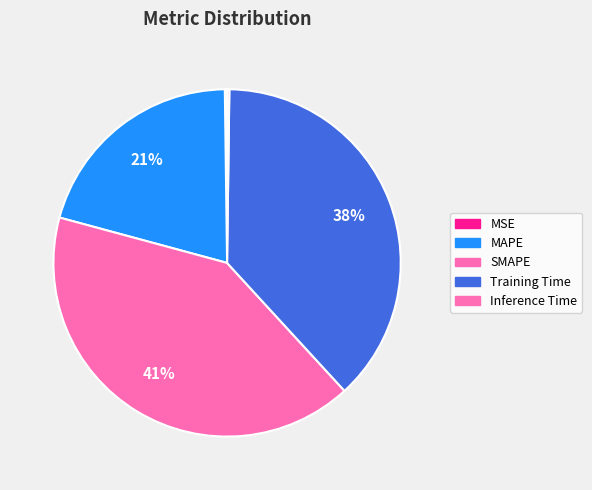

Does any single category account for the majority?

No